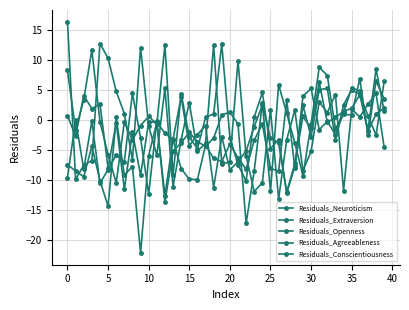

What is the label of the 9th point from the right?

31